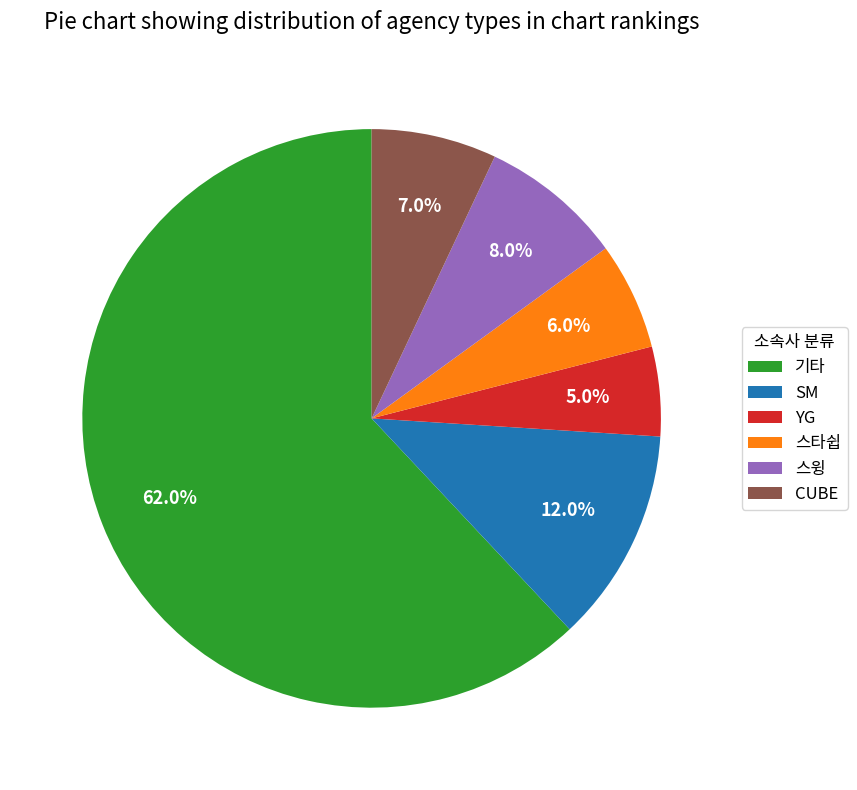

To the nearest percent, what is the difference between the SM and 기타 slice percentages?

50%